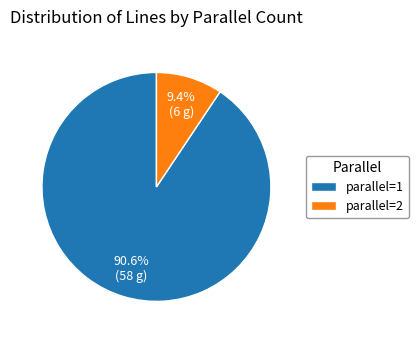

Between parallel=1 and parallel=2, which is larger?

parallel=1